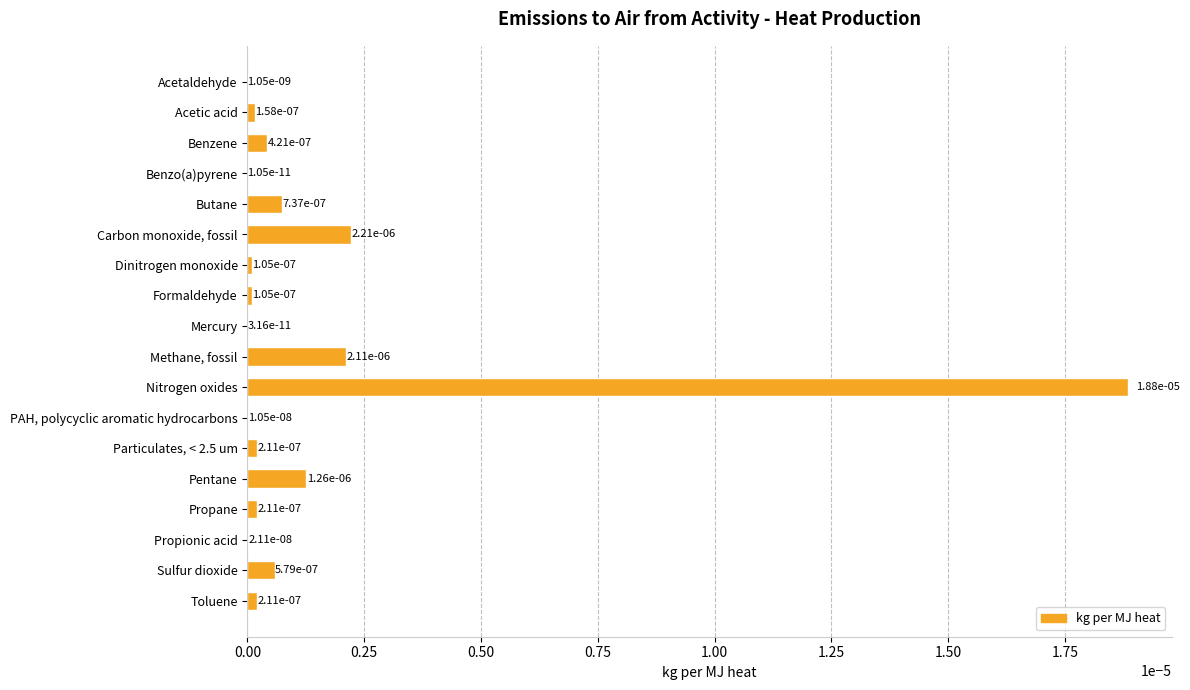

The chart shows a value of 0.0 at Pentane. True or false?

True